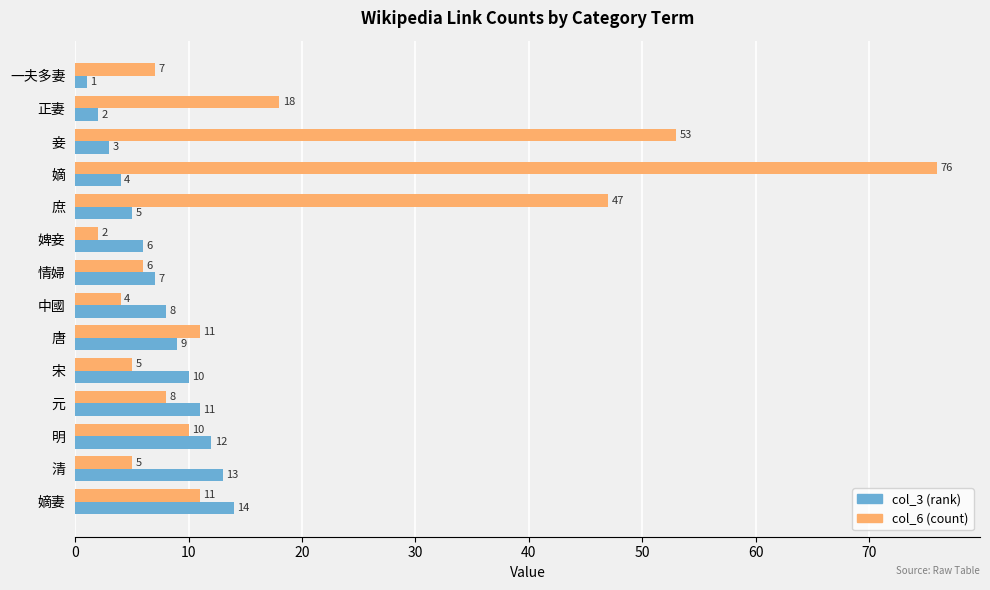

What is the difference between the maximum and minimum values in the col_6 (count) series?

74